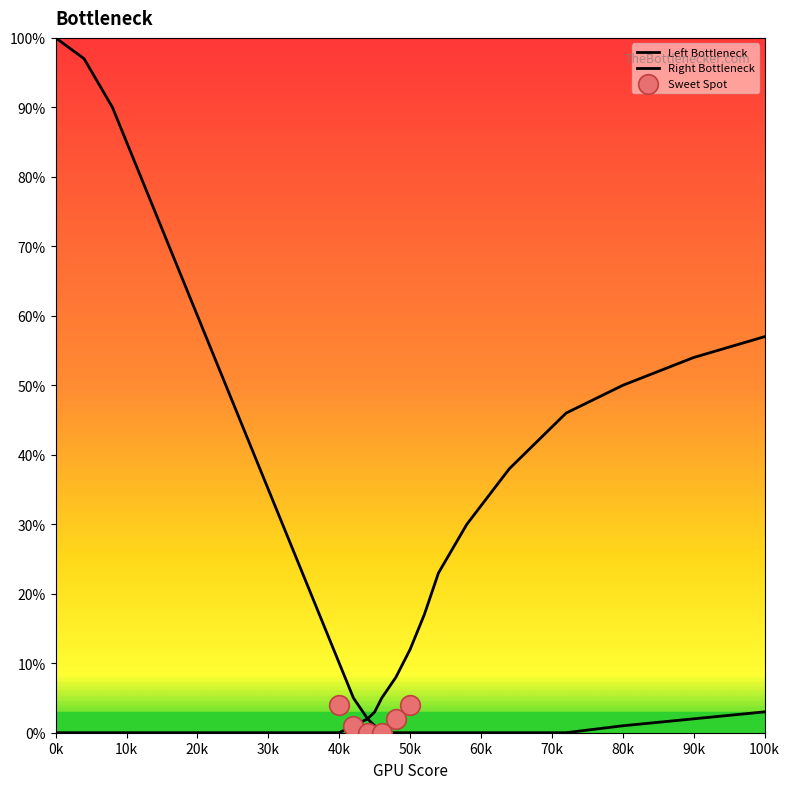

Which series has the widest spread of Y values?

curve_left